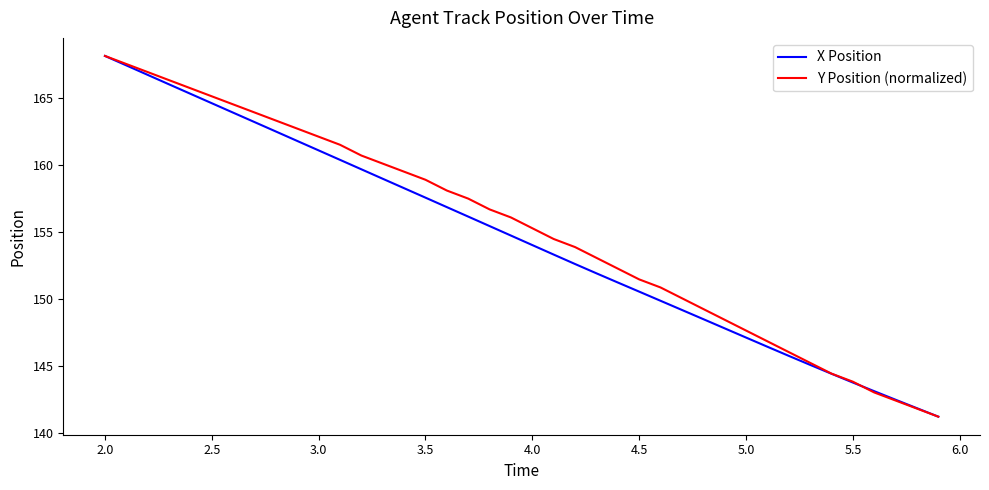

What is the lowest value of the Y Position (normalized) series?

141.2